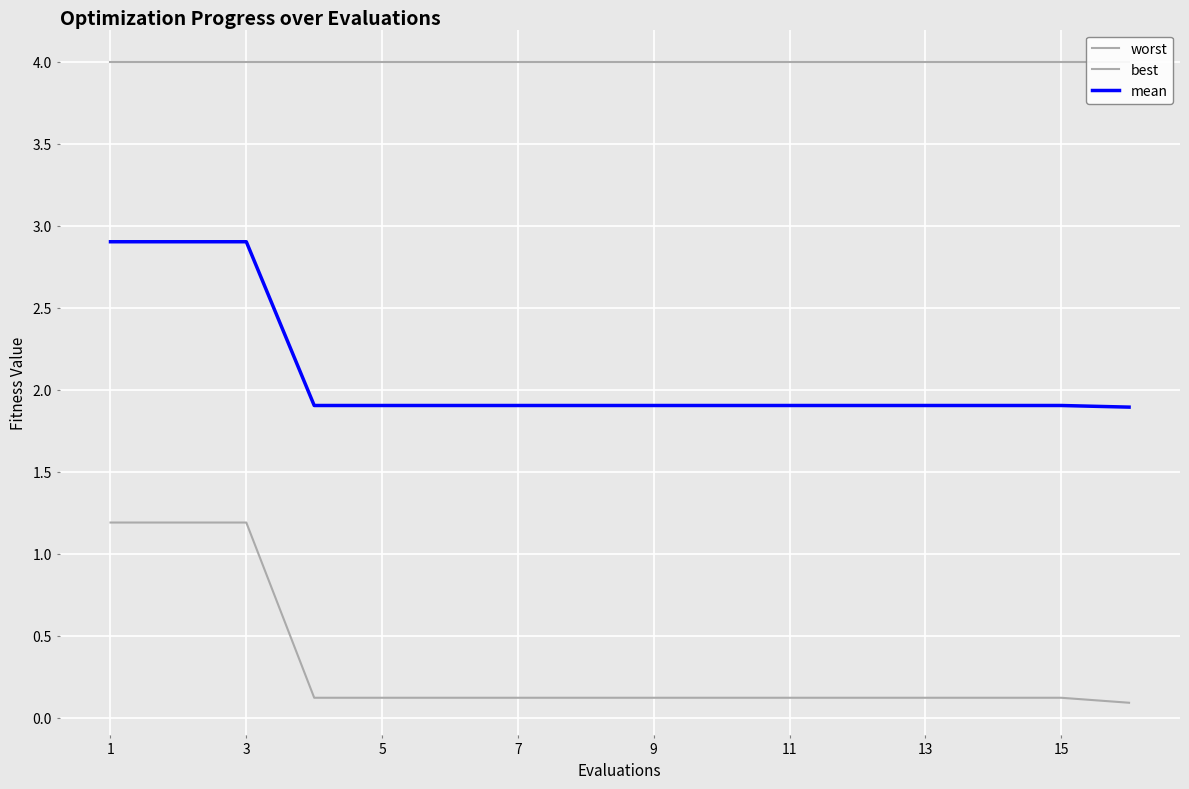

What is the value of the best point at the 9th from the left?

0.1